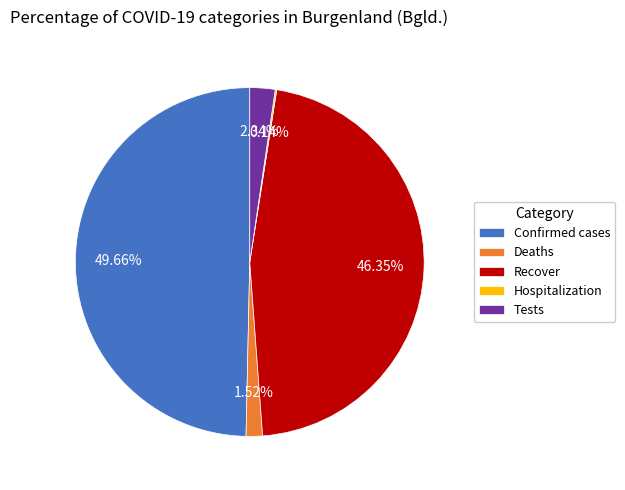

Does Tests account for over 50% of the chart?

No